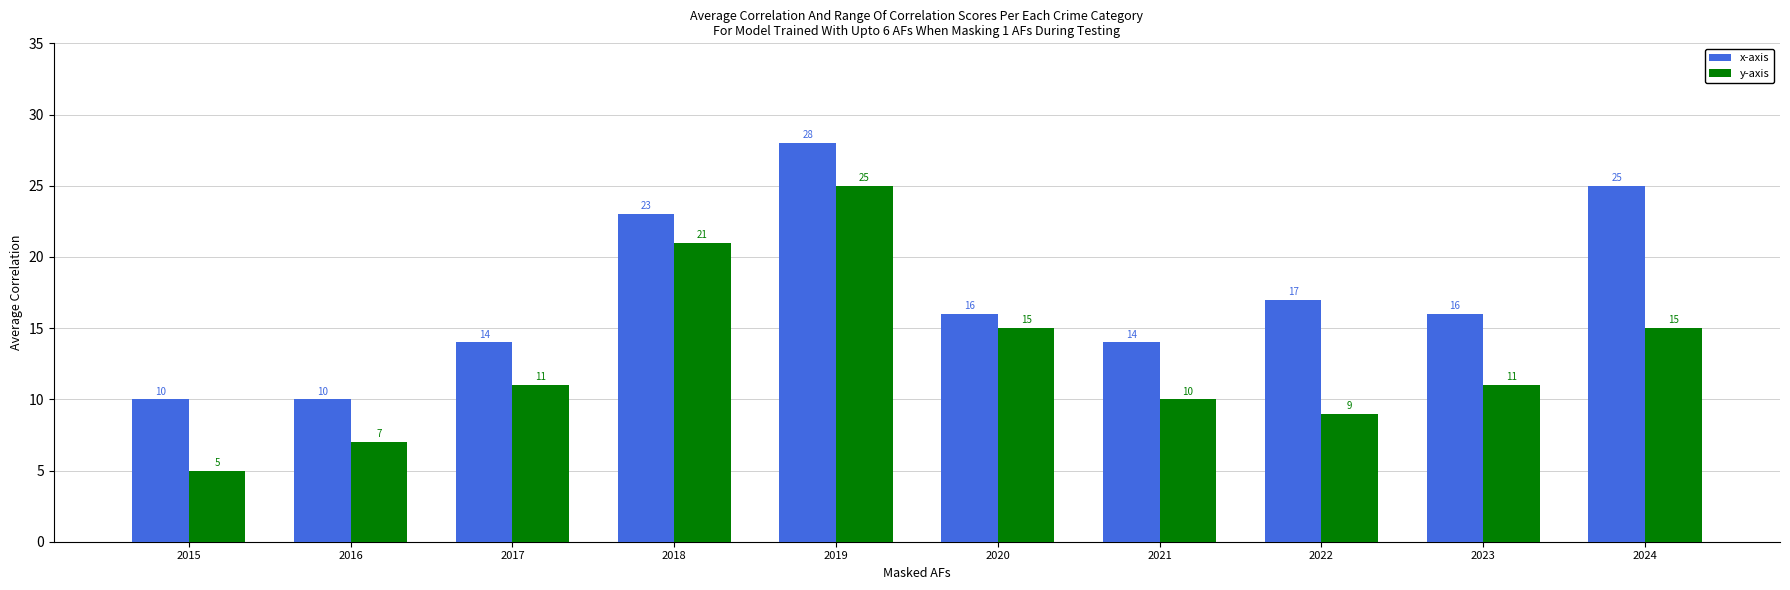

Where is x-axis nearest to the value 19?

2022